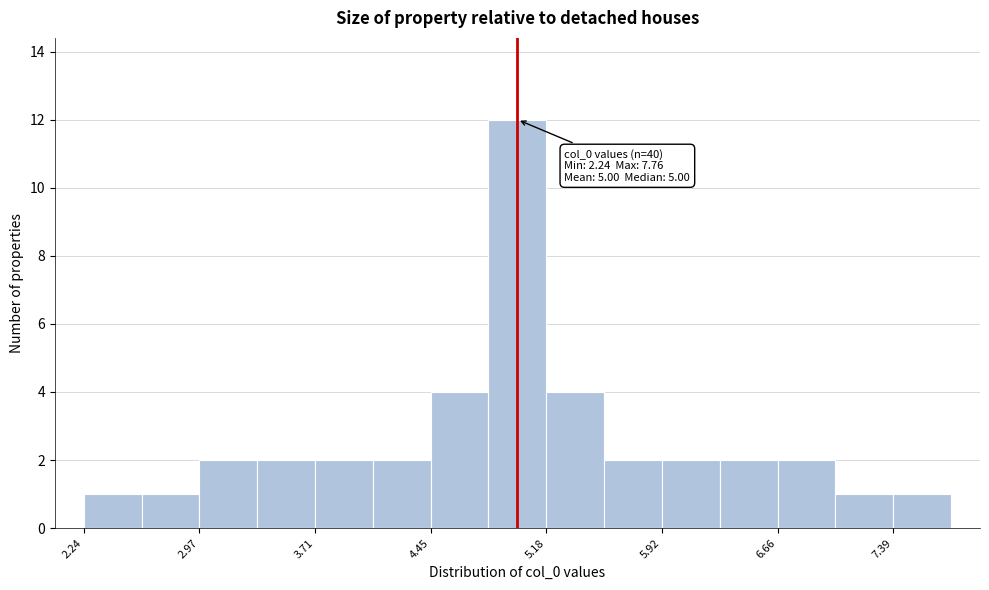

Around what value on the x-axis is the tallest bar? Give the approximate position of its centre, as read against the axis.

5.0